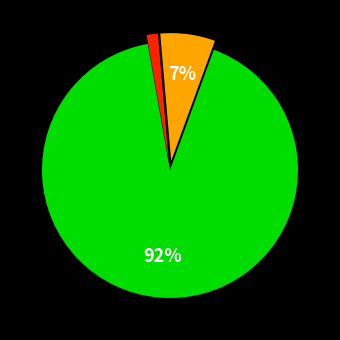

Does any single category account for the majority?

Yes